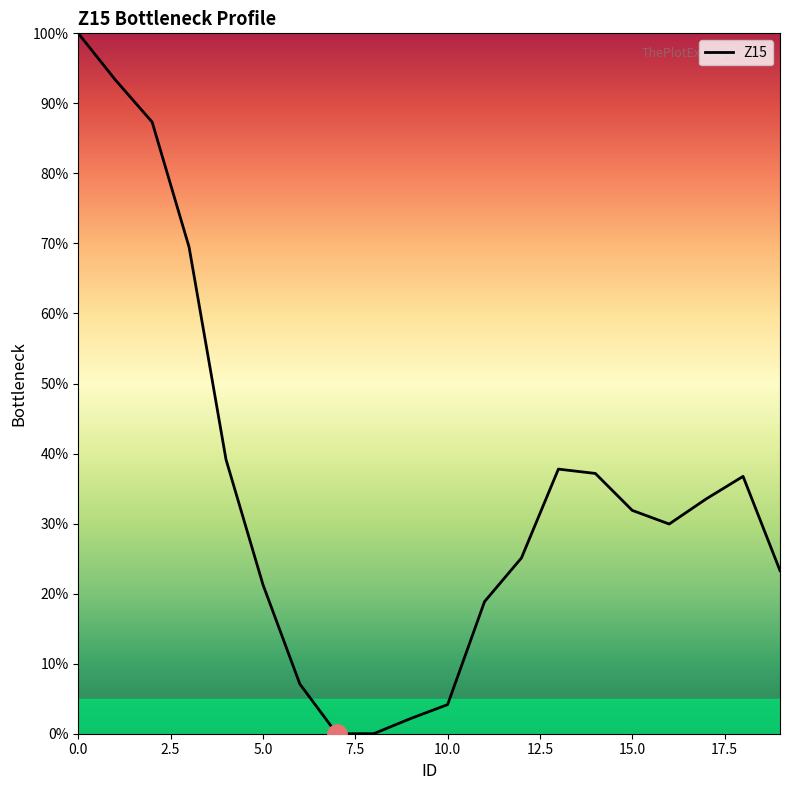

What is the difference between the maximum and minimum values?

100.0